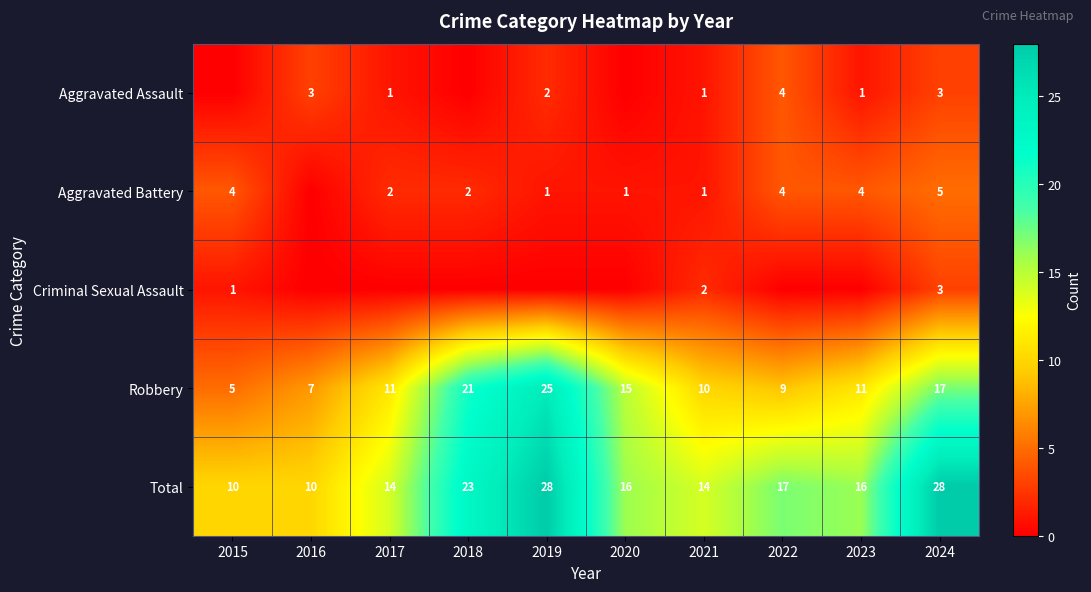

What is the sum of all Robbery values?

131